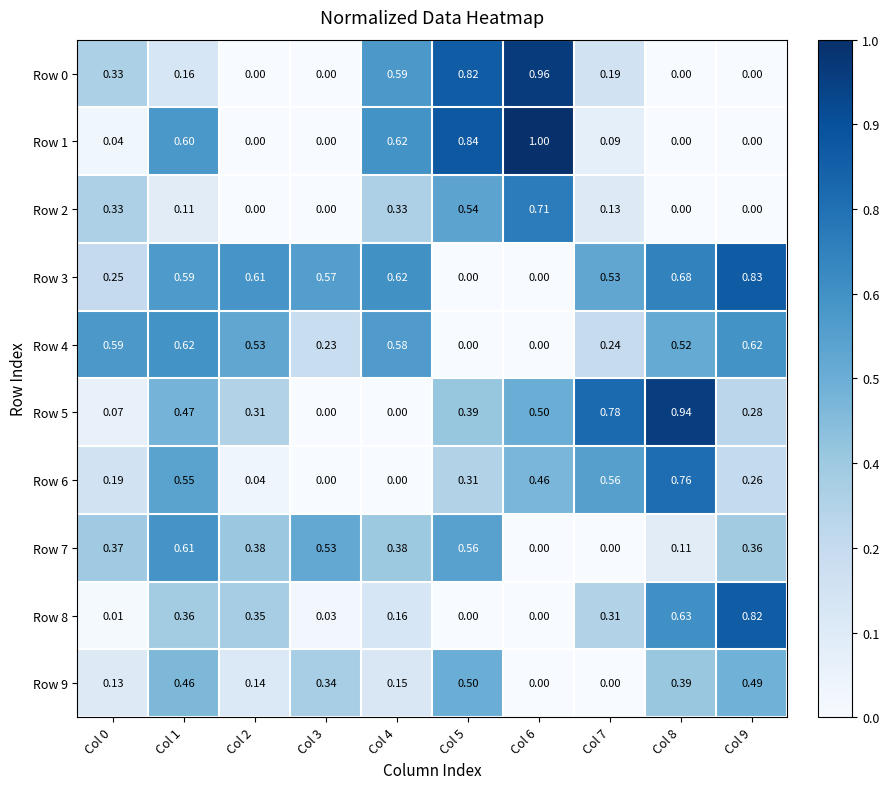

Is the value of Row 9 at Col 4 greater than the value of Row 1 at Col 8?

Yes